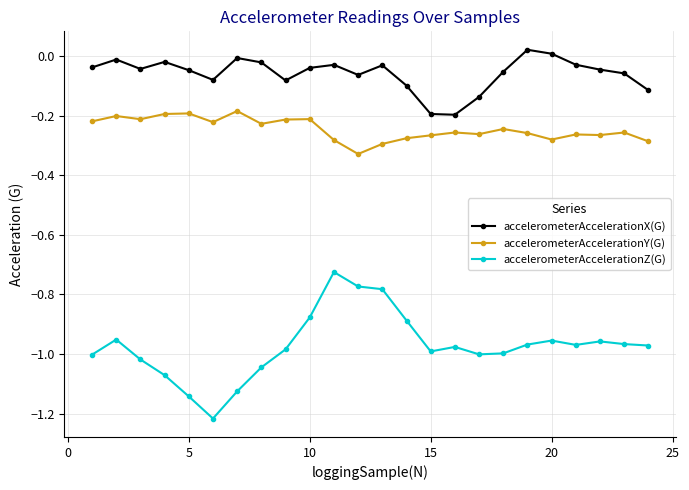

What is the sum of all accelerometerAccelerationY(G) values?

-5.9